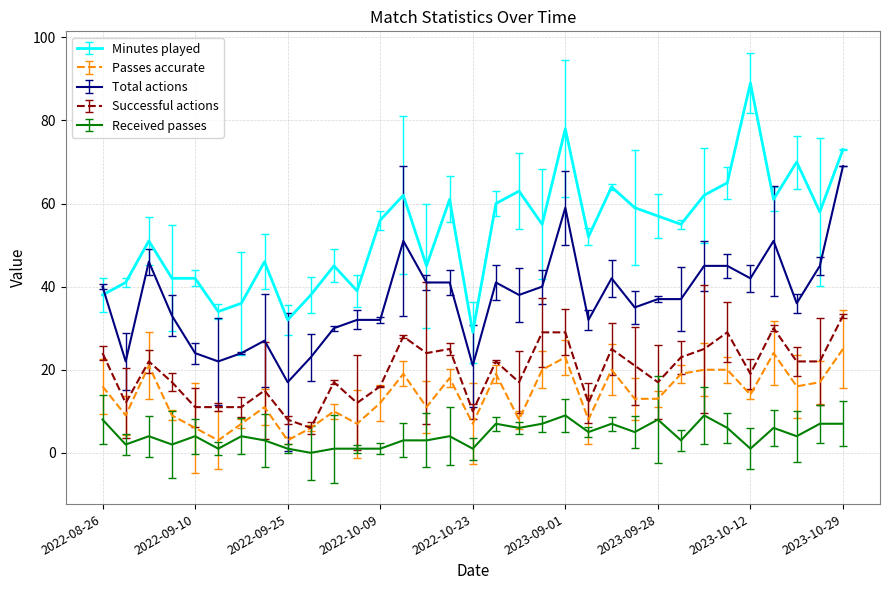

What are all the series names shown in the legend?

Minutes played, Passes accurate, Total actions, Successful actions, Received passes